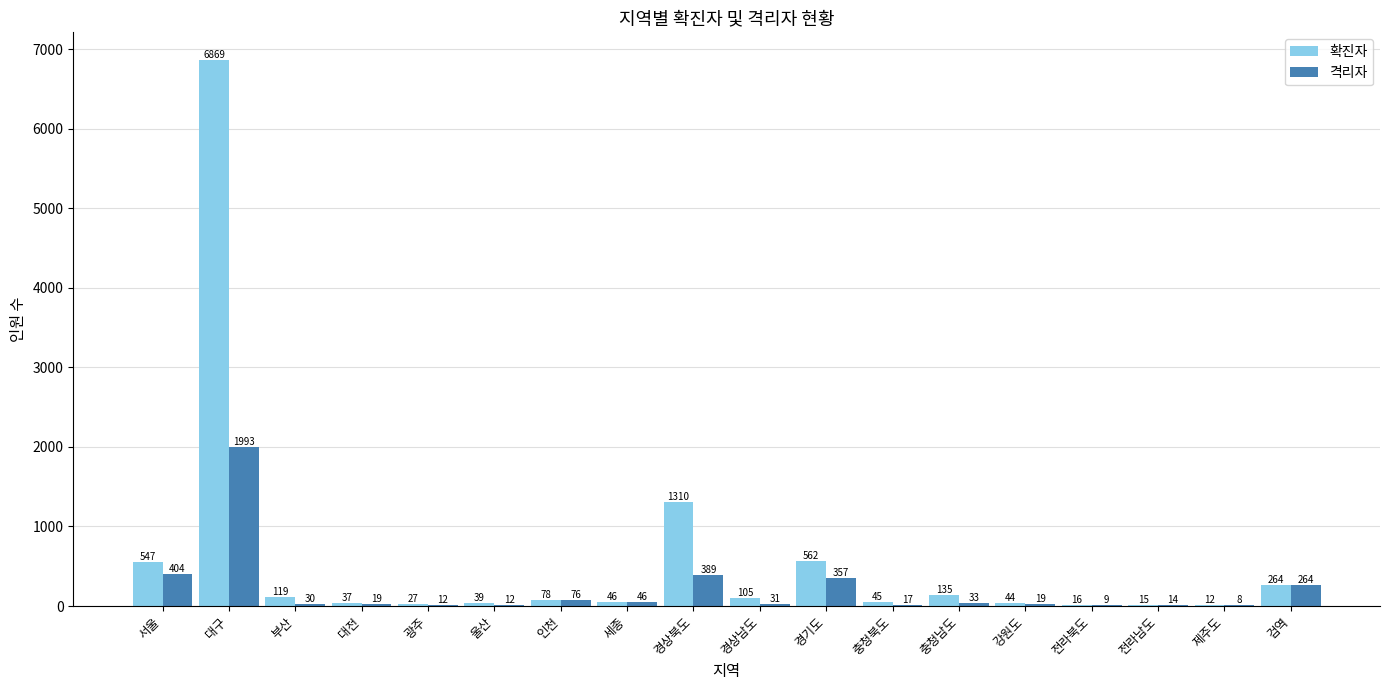

Does the chart contain stacked bars?

No